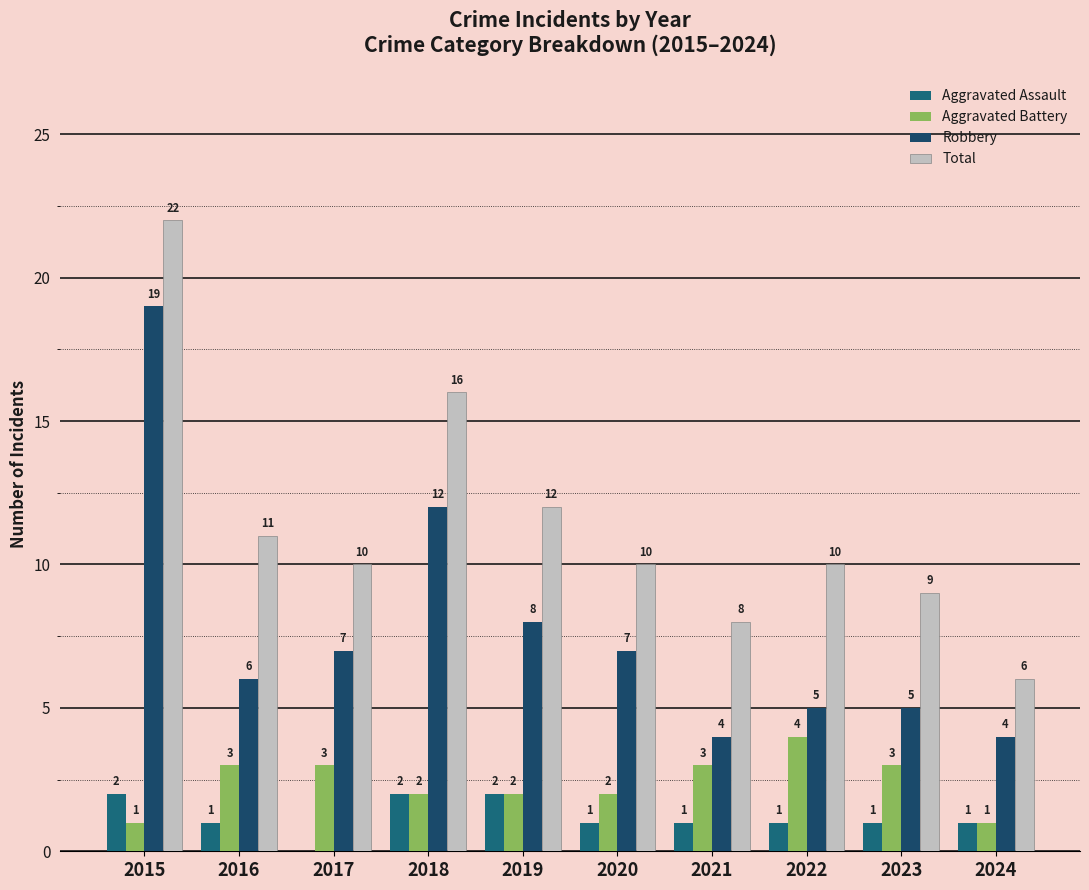

Which category has the highest value in the Robbery series?

2015